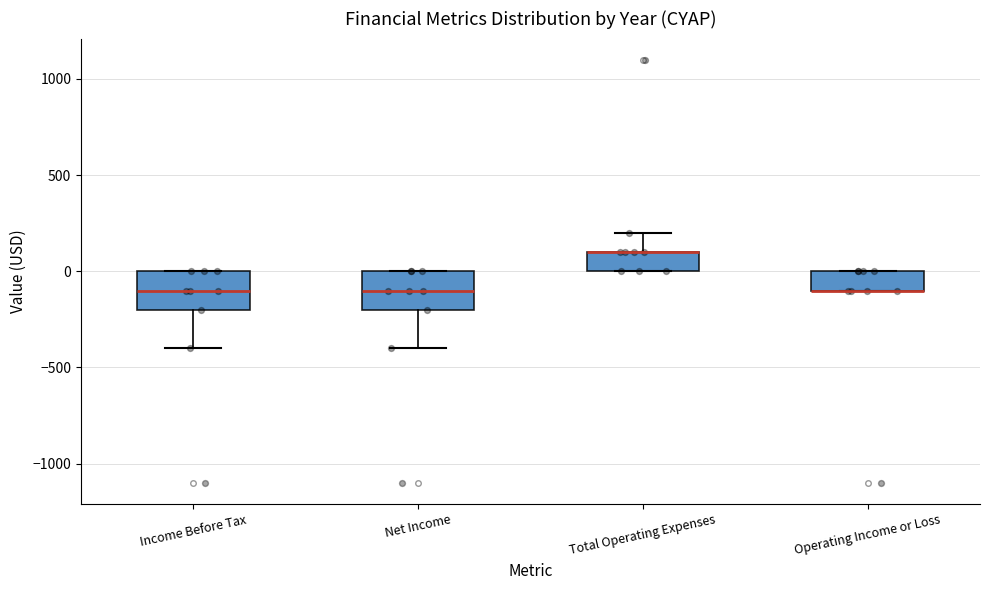

Where is the upper edge of the box for Total Operating Expenses on the y-axis? The values are not printed on the chart, so give them approximately, as read against the axis.

100